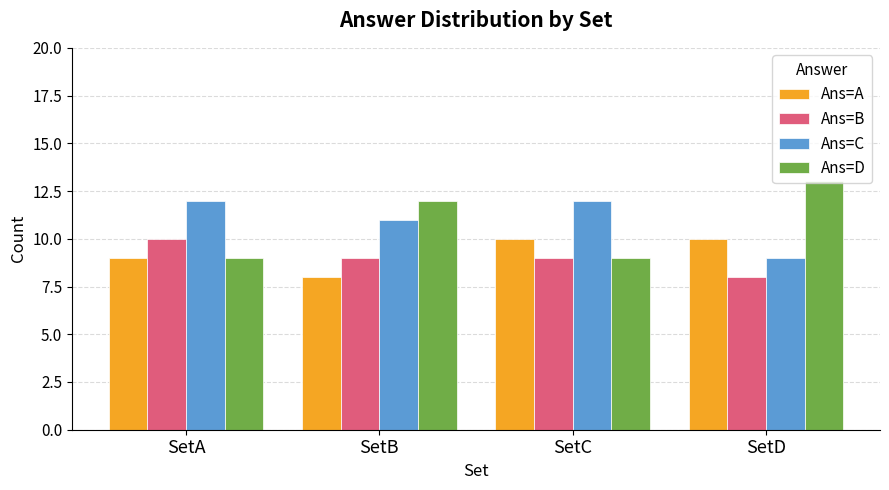

Is it true that Ans=B equals 9 at SetB?

True